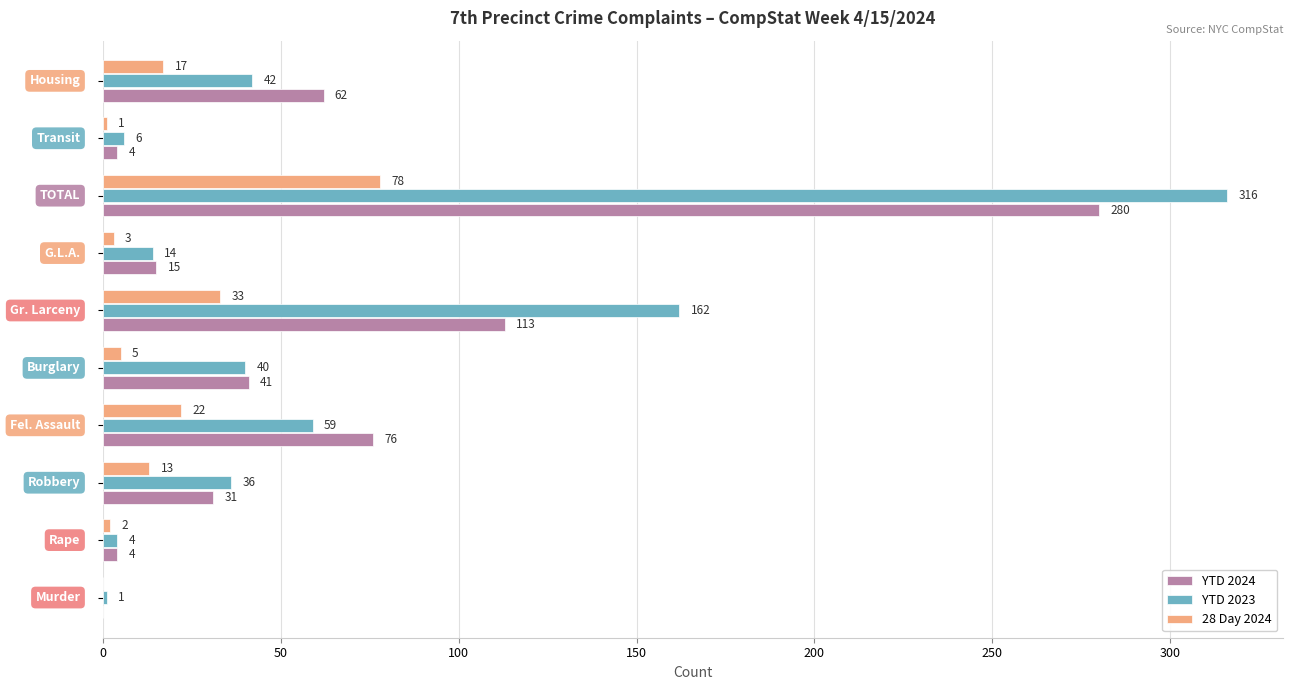

What is the greatest value displayed?

316